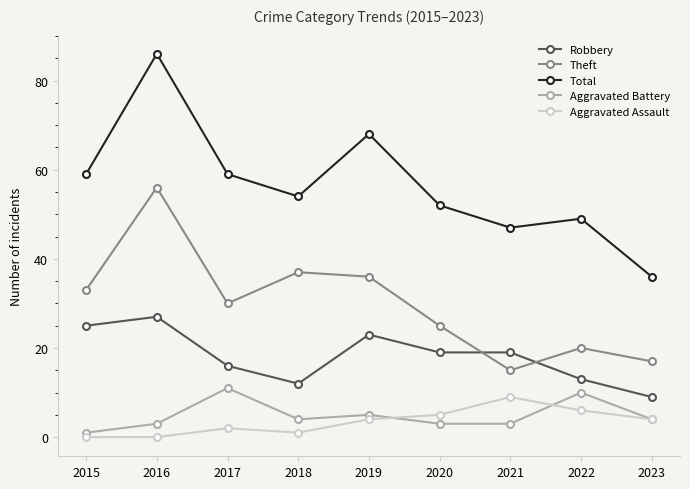

What is the maximum value shown in the chart?

86